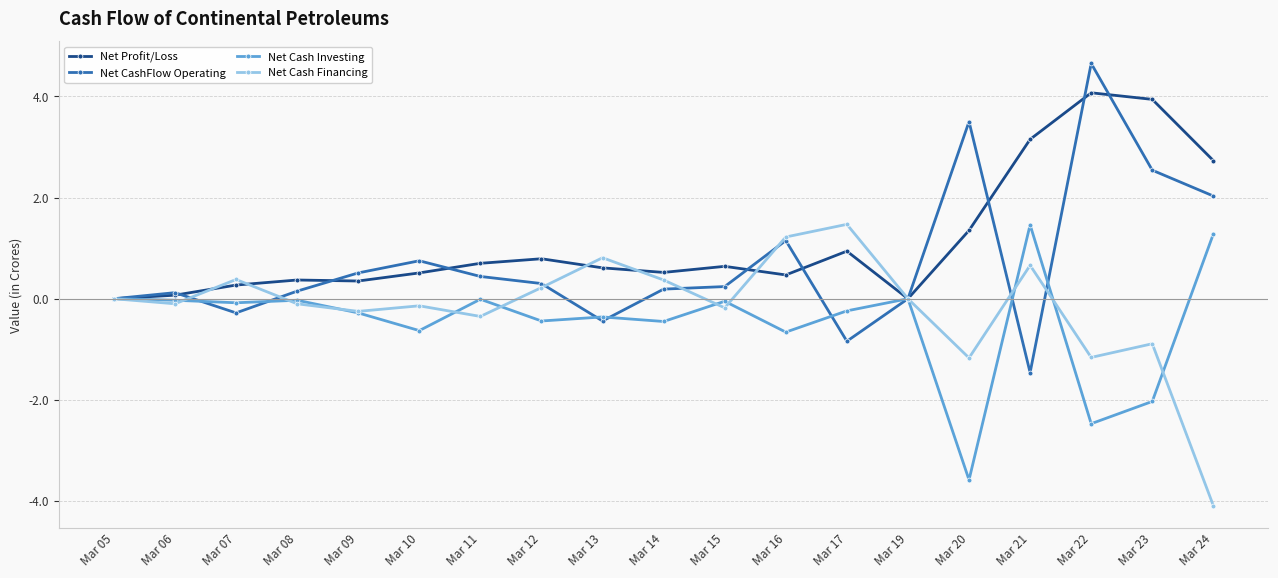

How many lines are shown in the chart?

4